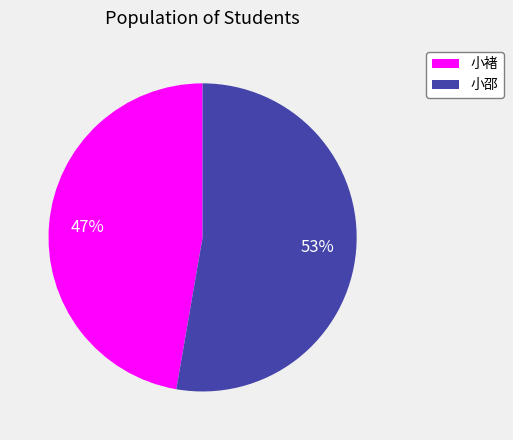

To the nearest percent, what portion does 小褚 represent?

47%